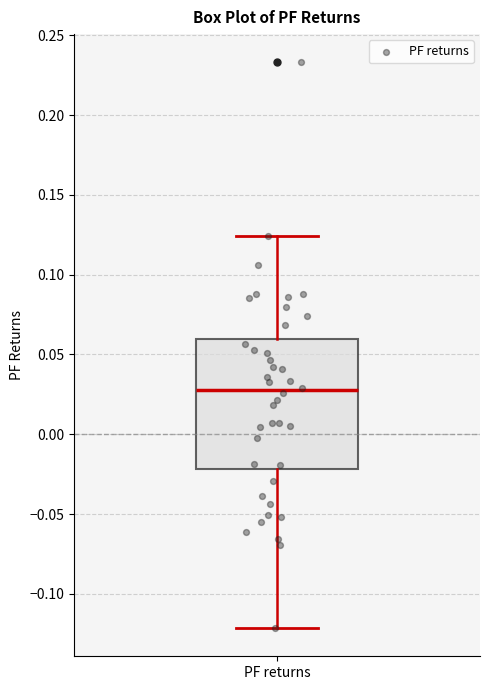

Where is the upper edge of the box for PF returns on the y-axis? The values are not printed on the chart, so give them approximately, as read against the axis.

0.060